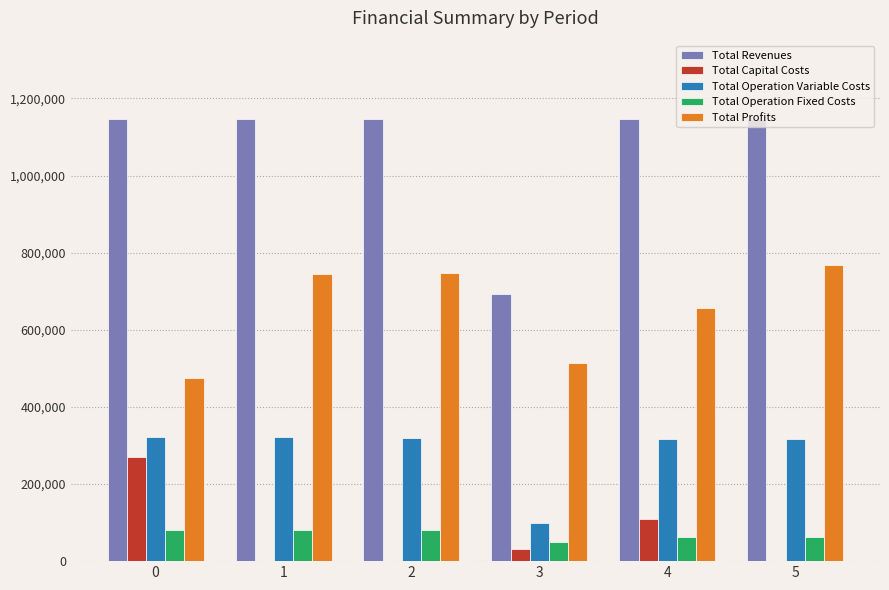

Where is Total Capital Costs nearest to the value 135168?

4